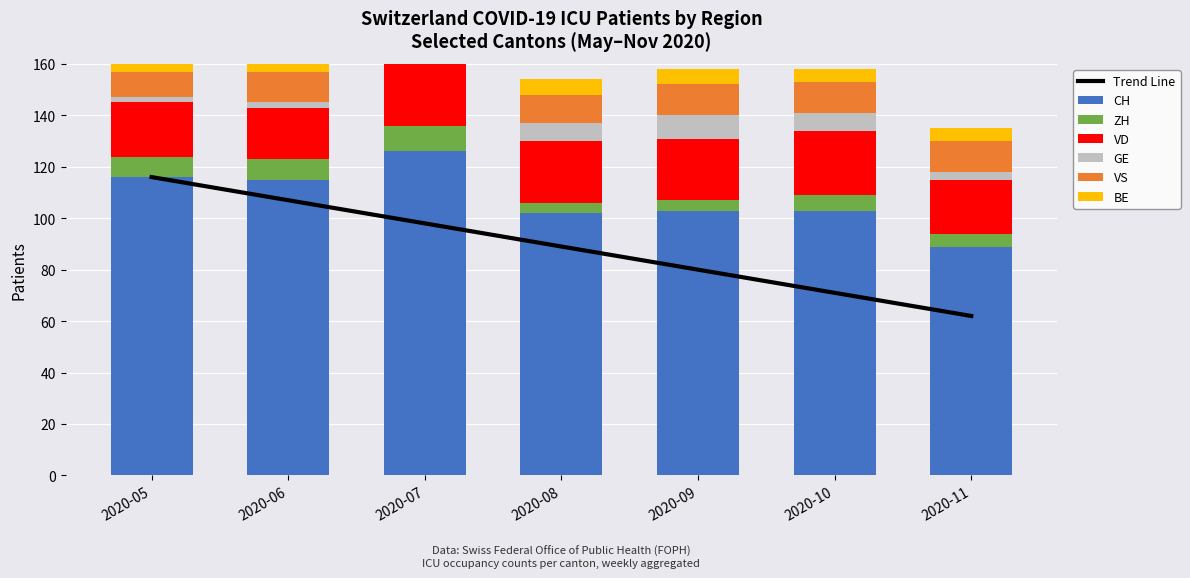

Reading left to right, transcribe all the data shown in this chart.

CH: 2020-05=116	2020-06=115	2020-07=126	2020-08=102	2020-09=103	2020-10=103	2020-11=89
ZH: 2020-05=8	2020-06=8	2020-07=10	2020-08=4	2020-09=4	2020-10=6	2020-11=5
VD: 2020-05=21	2020-06=20	2020-07=24	2020-08=24	2020-09=24	2020-10=25	2020-11=21
GE: 2020-05=2	2020-06=2	2020-07=7	2020-08=7	2020-09=9	2020-10=7	2020-11=3
VS: 2020-05=10	2020-06=12	2020-07=12	2020-08=11	2020-09=12	2020-10=12	2020-11=12
BE: 2020-05=8	2020-06=8	2020-07=6	2020-08=6	2020-09=6	2020-10=5	2020-11=5